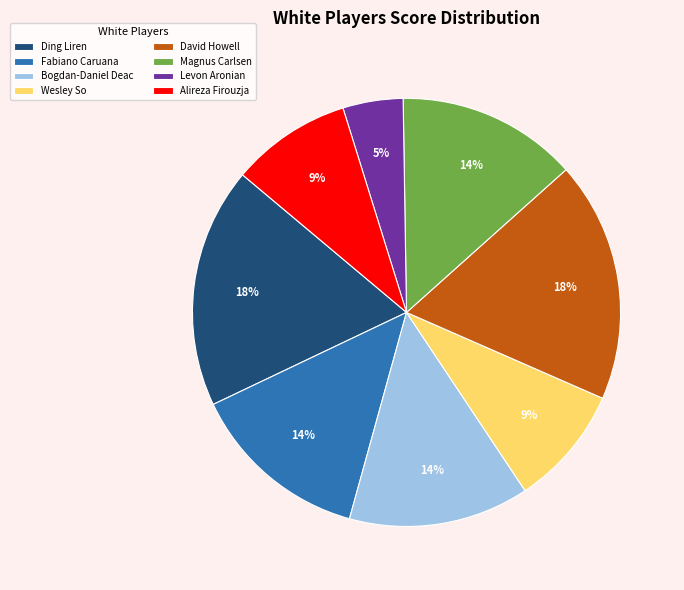

Does David Howell represent more than half of the total?

No